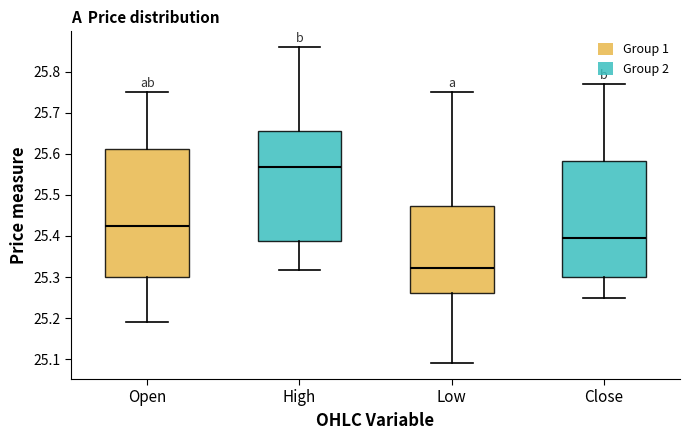

Where is the upper edge of the box for High on the y-axis? The values are not printed on the chart, so give them approximately, as read against the axis.

25.65